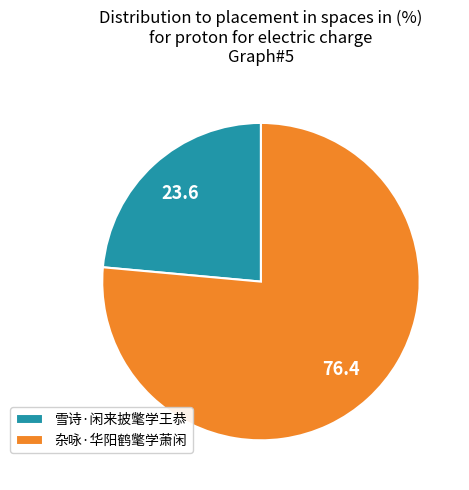

Which slice is the smallest?

雪诗·闲来披氅学王恭